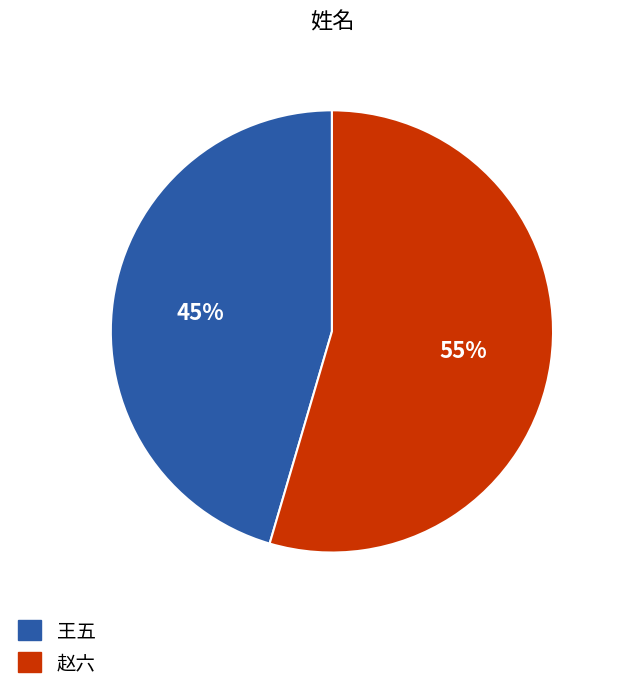

Rank the categories by value from highest to lowest.

赵六, 王五